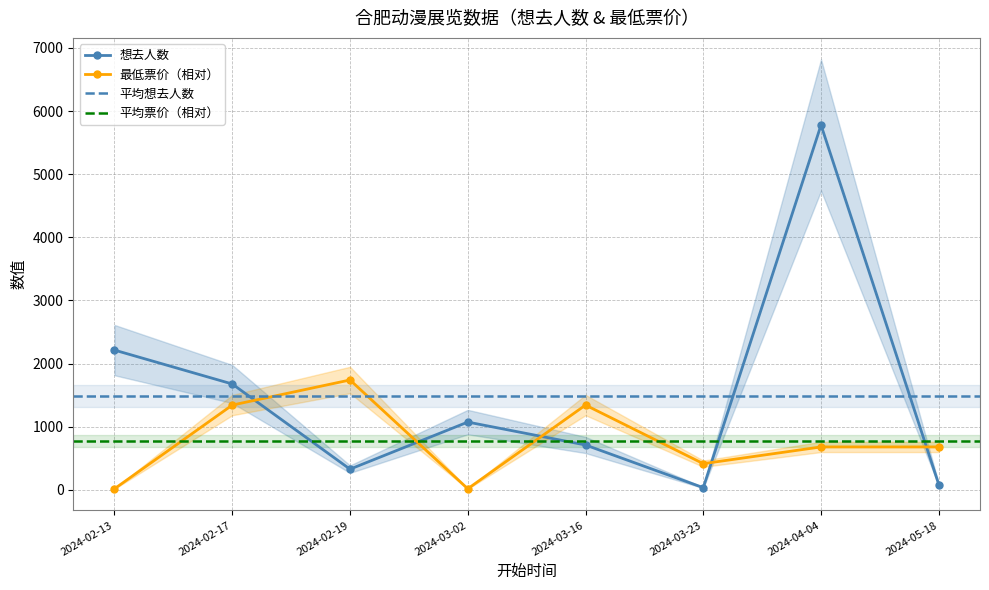

Reading left to right, what are all the values shown in this chart?

想去人数: 2024-02-13=2214.0	2024-02-17=1677.0	2024-02-19=328.0	2024-03-02=1074.0	2024-03-16=711.0	2024-03-23=35.0	2024-04-04=5779.0	2024-05-18=85.0
最低票价: 2024-02-13=17.5	2024-02-17=1343.0	2024-02-19=1740.7	2024-03-02=17.5	2024-03-16=1343.0	2024-03-23=415.2	2024-04-04=680.3	2024-05-18=680.3